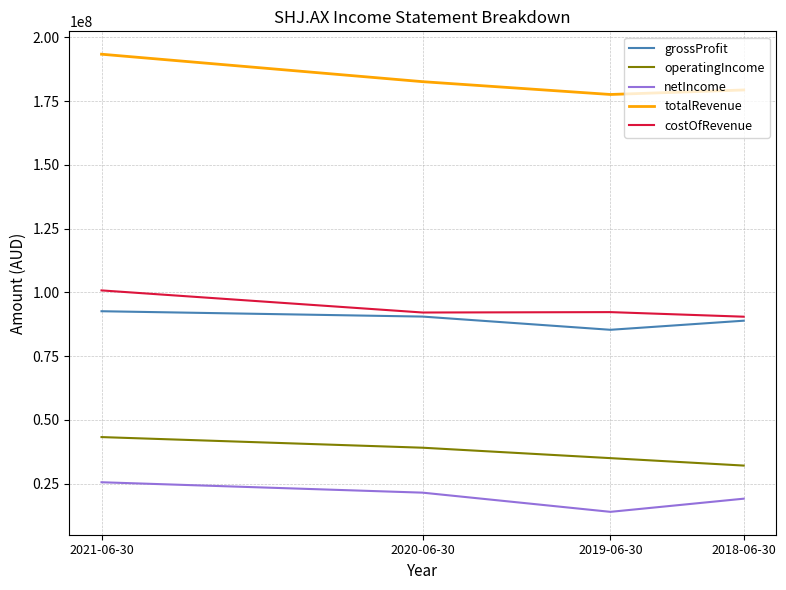

List the series in order of their peak value, highest first.

totalRevenue, costOfRevenue, grossProfit, operatingIncome, netIncome